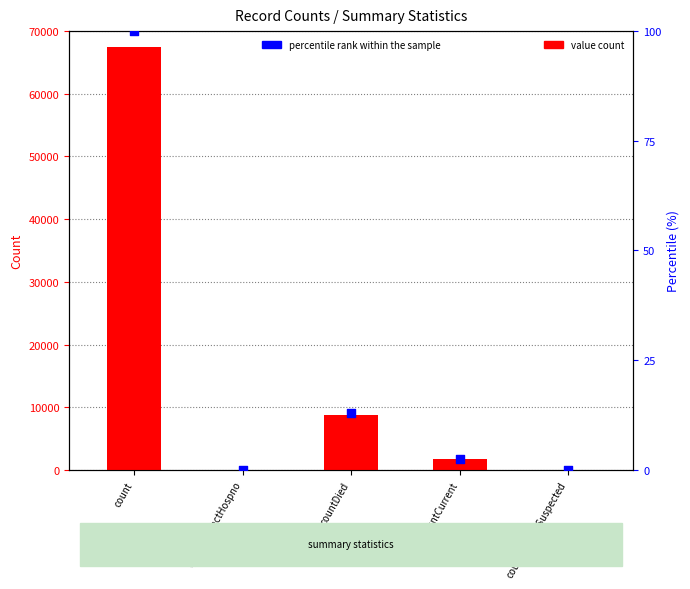

At how many categories does at least one series exceed 7437?

2